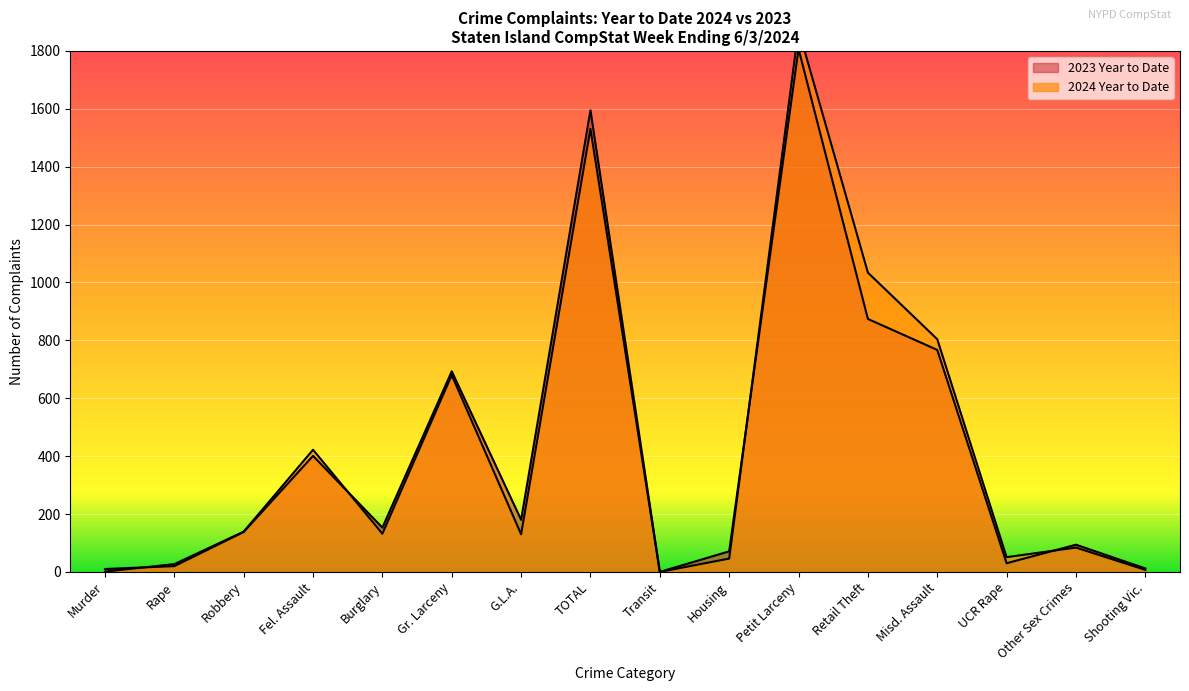

Rank the series by their average value, from highest to lowest.

2024 Year to Date, 2023 Year to Date